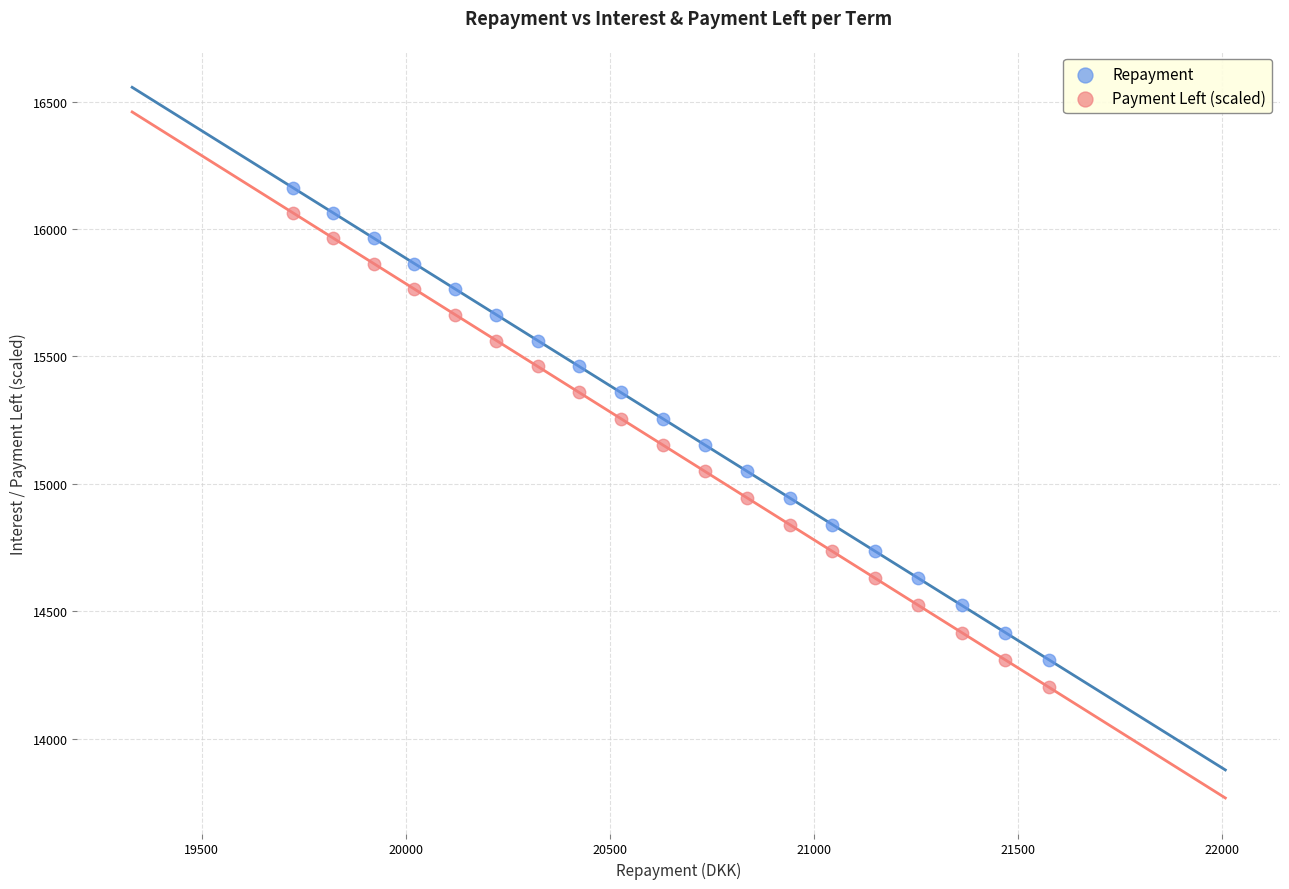

Which series has the largest Y range (max minus min)?

Payment Left (scaled)